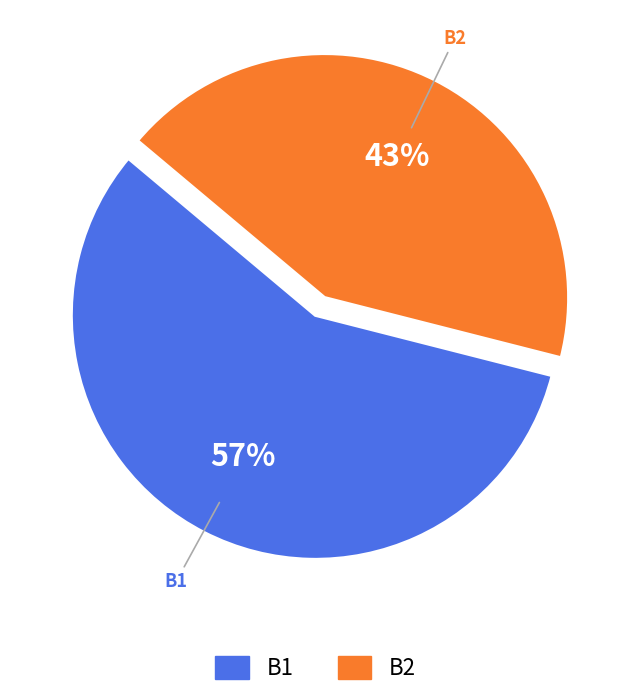

Which has a higher value, B2 or B1?

B1